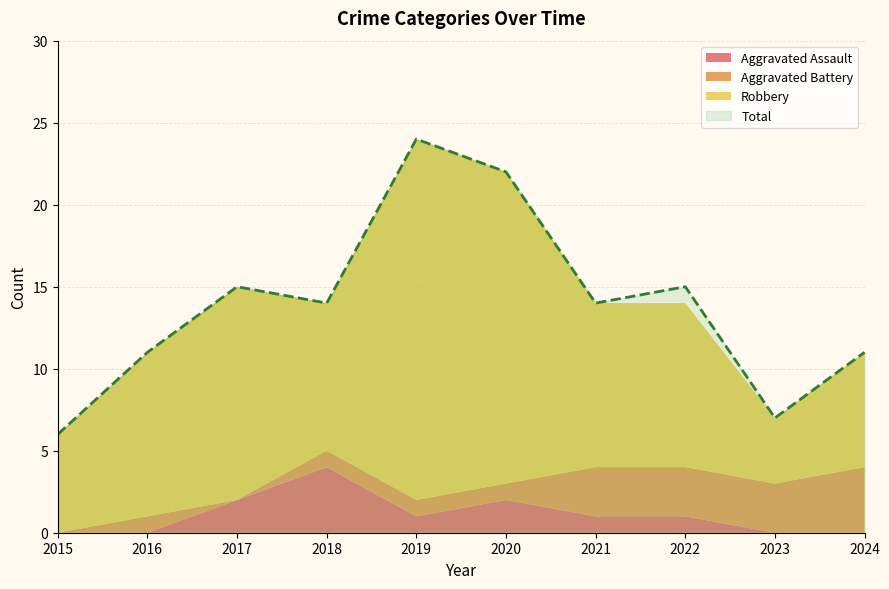

At which category is the sum across all series the highest?

2019